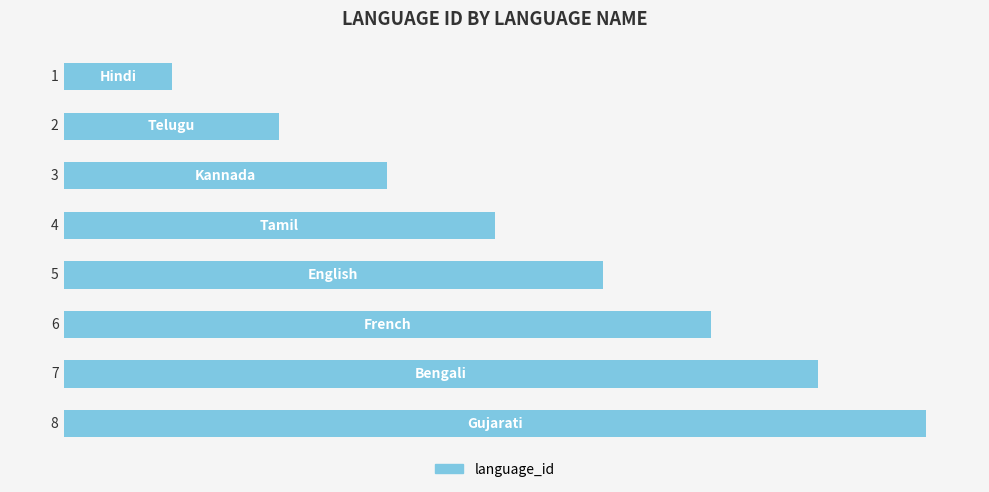

What is the value of the 8th bar from the top?

8